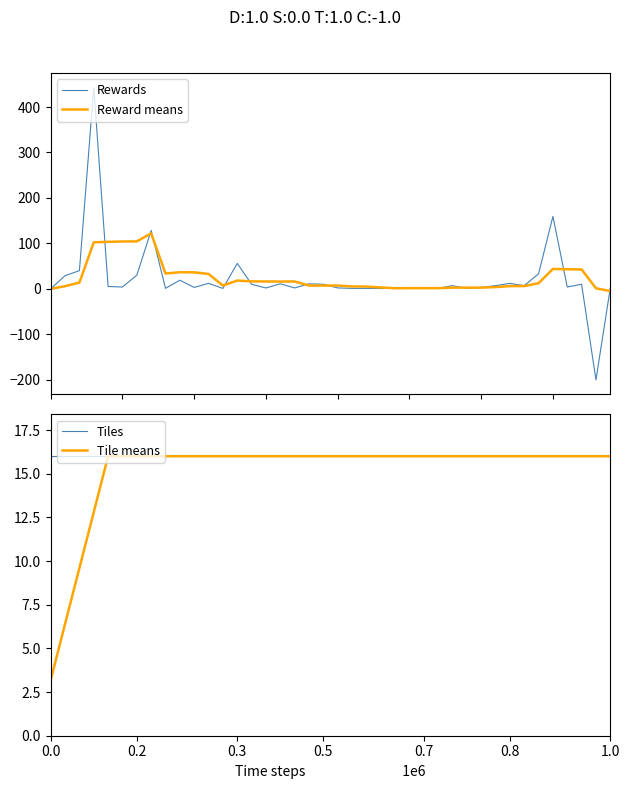

Is the value of Tiles at 0.8 greater than the value of Tile means at 24?

No